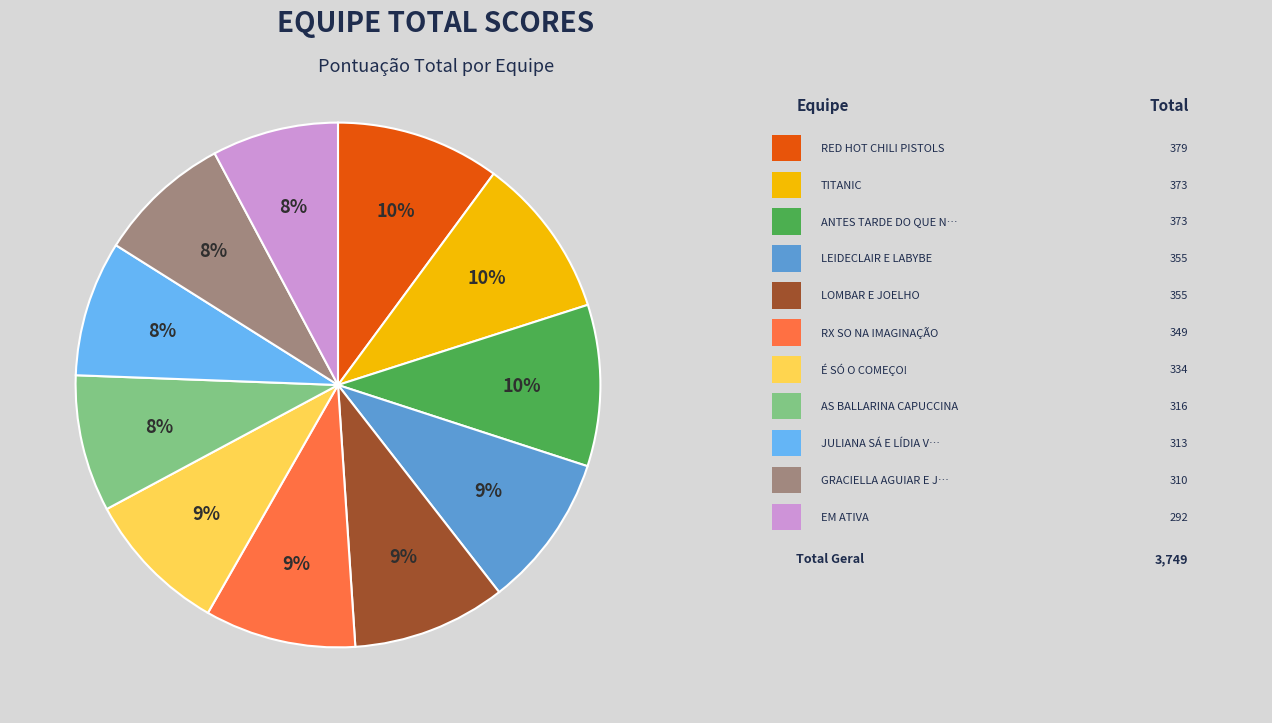

Does any single category account for the majority?

No